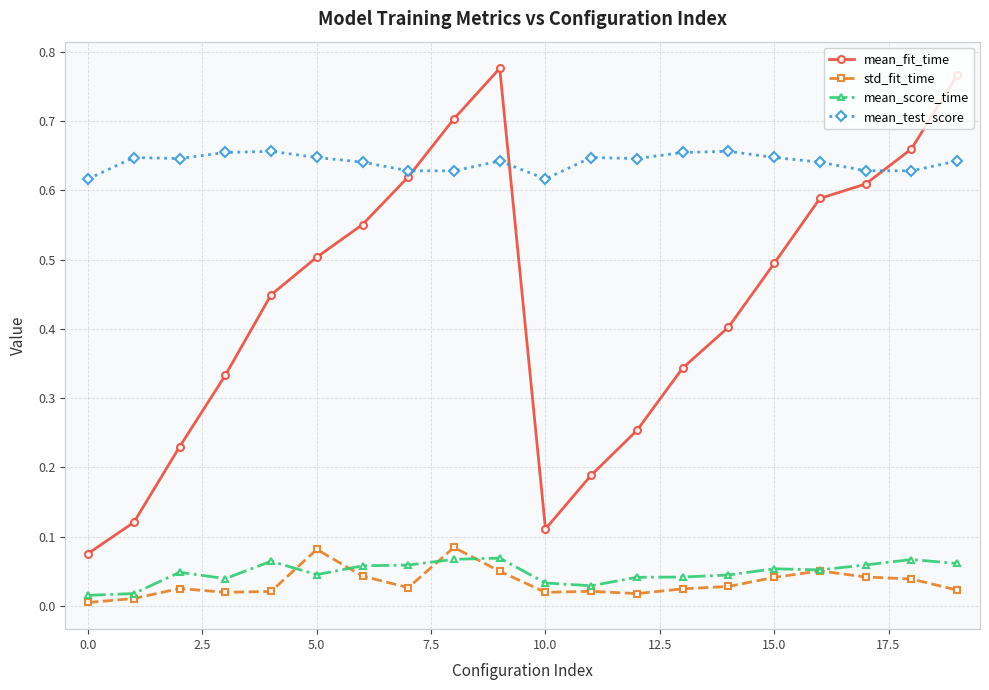

True or false: mean_fit_time and mean_score_time cross at least once.

False